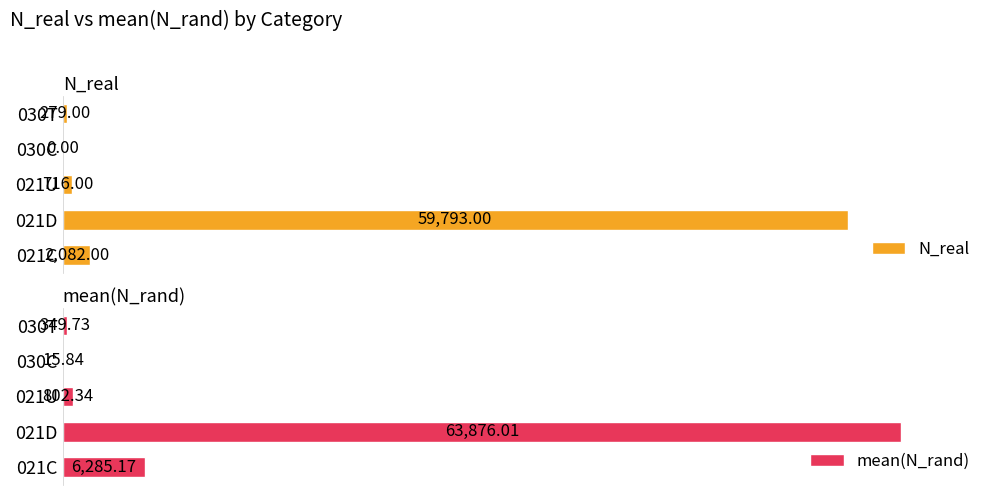

List the series in order of their overall mean, lowest first.

N_real, mean(N_rand)